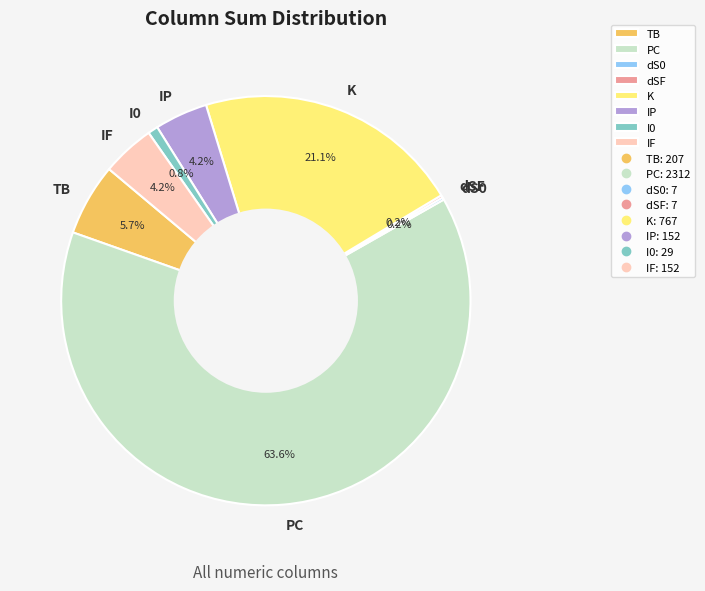

To the nearest percent, what is the combined percentage of IF and IP?

8%